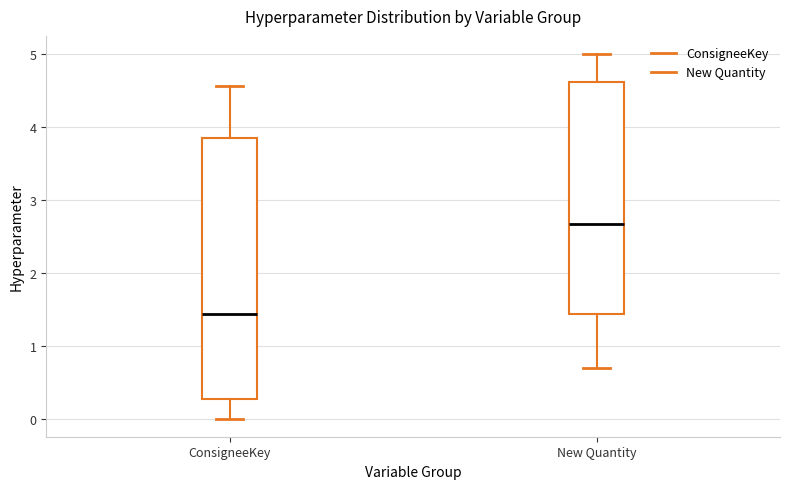

Which box is the tallest, from its lower edge to its upper edge?

ConsigneeKey